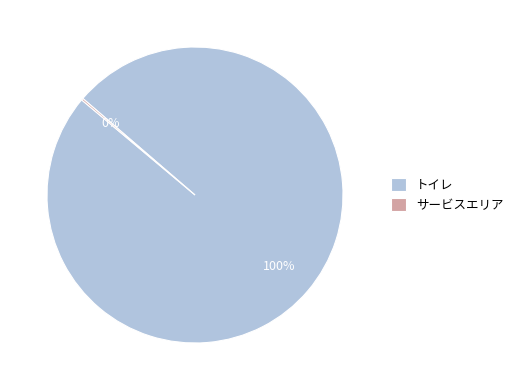

Which category accounts for the majority?

トイレ